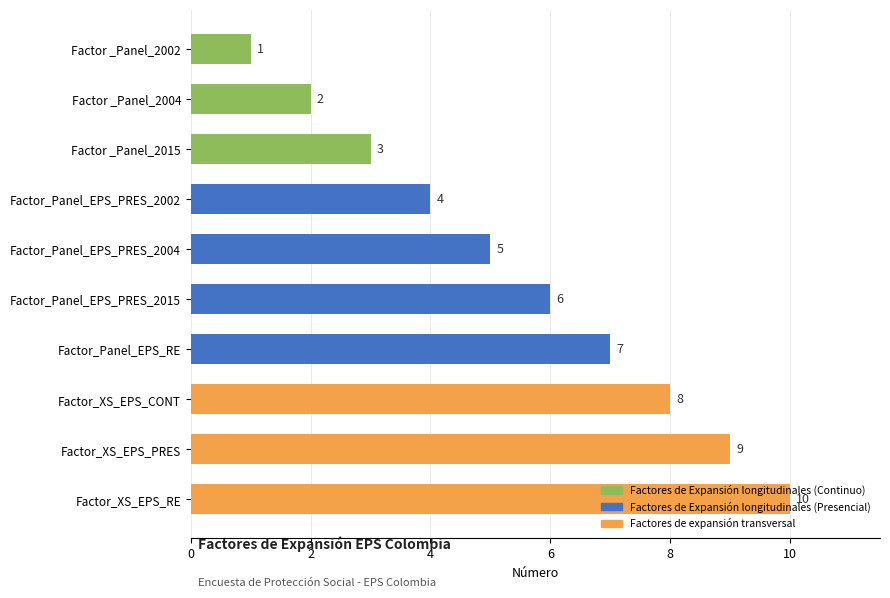

Rank the categories by value from highest to lowest.

Factor_XS_EPS_RE, Factor_XS_EPS_PRES, Factor_XS_EPS_CONT, Factor_Panel_EPS_RE, Factor_Panel_EPS_PRES_2015, Factor_Panel_EPS_PRES_2004, Factor_Panel_EPS_PRES_2002, Factor _Panel_2015, Factor _Panel_2004, Factor _Panel_2002